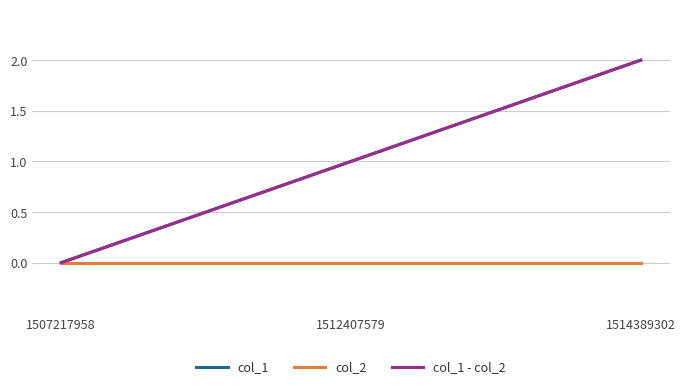

Is this an area chart (filled region under the line)?

No